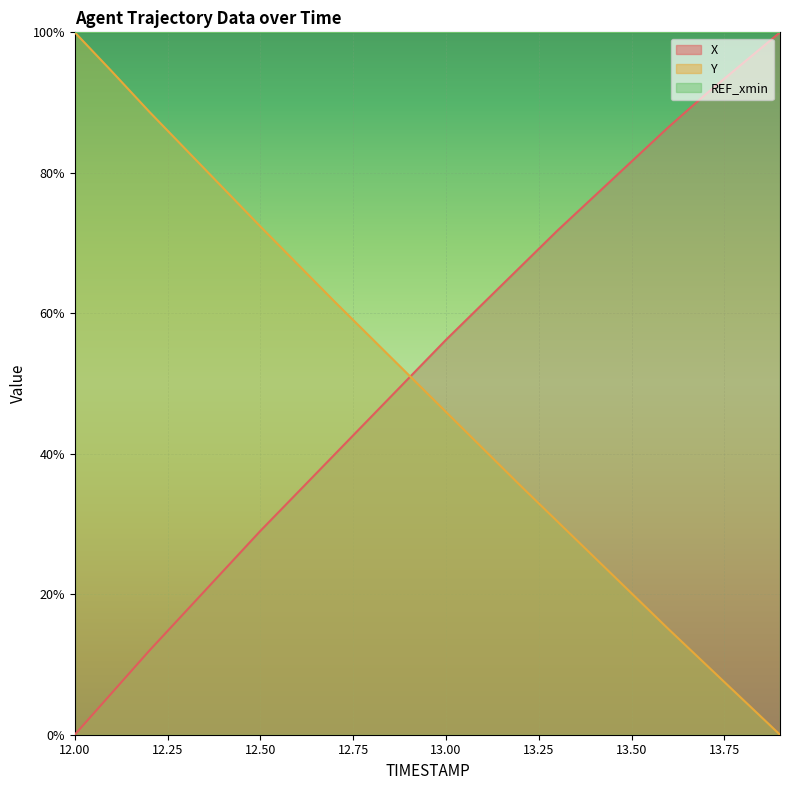

How many lines are shown in the chart?

3